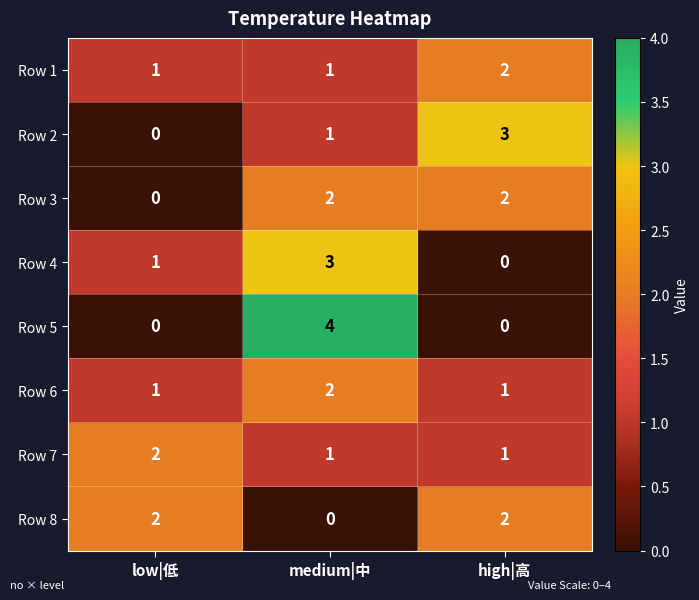

Reading left to right, extract all data points from this chart.

Row 1: low|低=1	medium|中=1	high|高=2
Row 2: low|低=0	medium|中=1	high|高=3
Row 3: low|低=0	medium|中=2	high|高=2
Row 4: low|低=1	medium|中=3	high|高=0
Row 5: low|低=0	medium|中=4	high|高=0
Row 6: low|低=1	medium|中=2	high|高=1
Row 7: low|低=2	medium|中=1	high|高=1
Row 8: low|低=2	medium|中=0	high|高=2